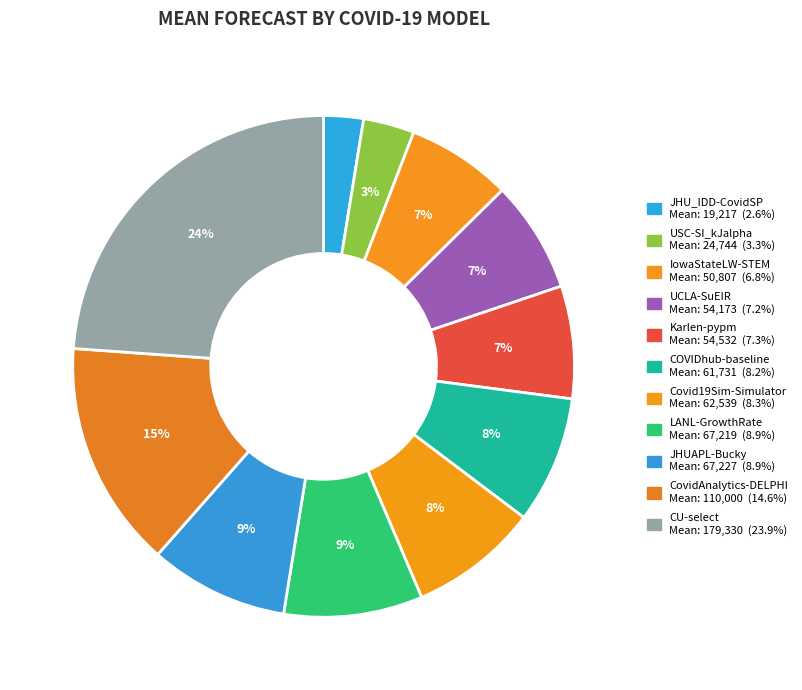

Count the number of slices in the pie.

11